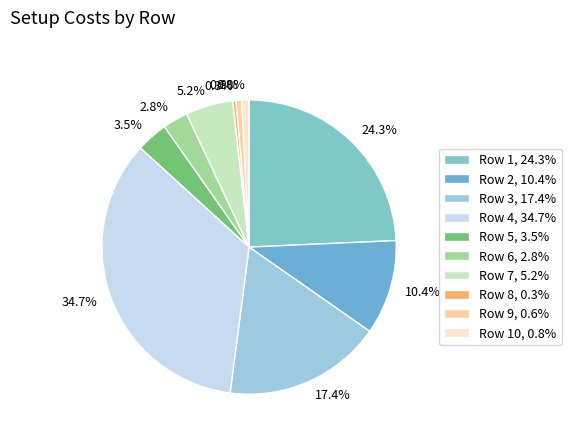

How many slices are in this pie chart?

10